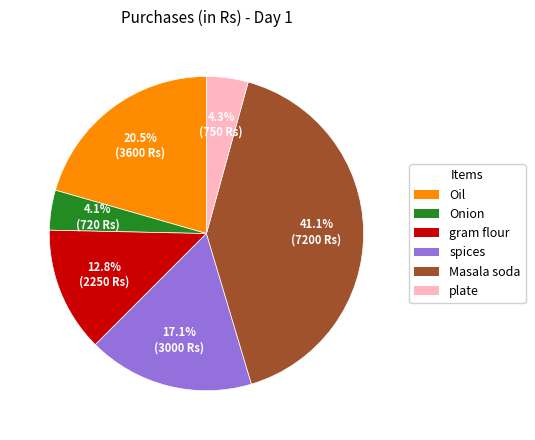

Between Oil and Masala soda, which is larger?

Masala soda